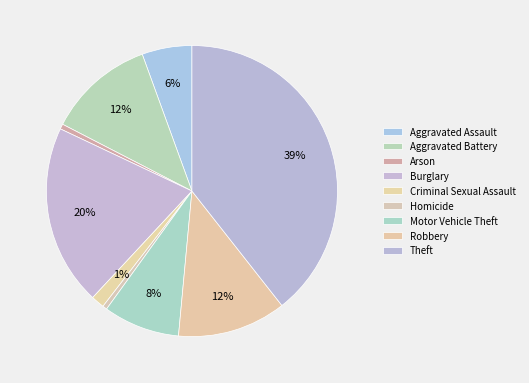

Do Aggravated Battery and Robbery together represent more than half of the pie?

No